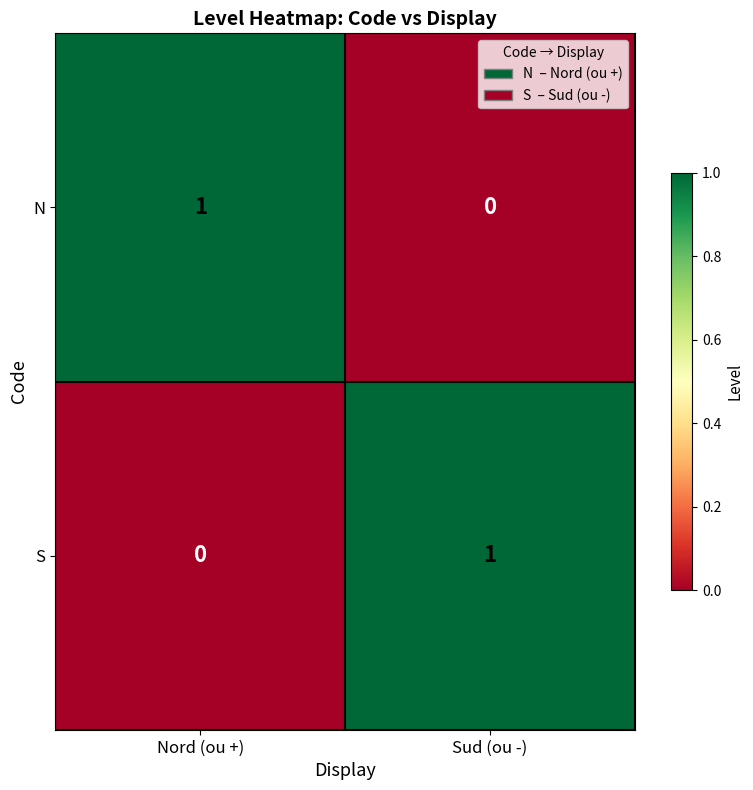

The value of N at Nord (ou +) is 2. True or false?

False